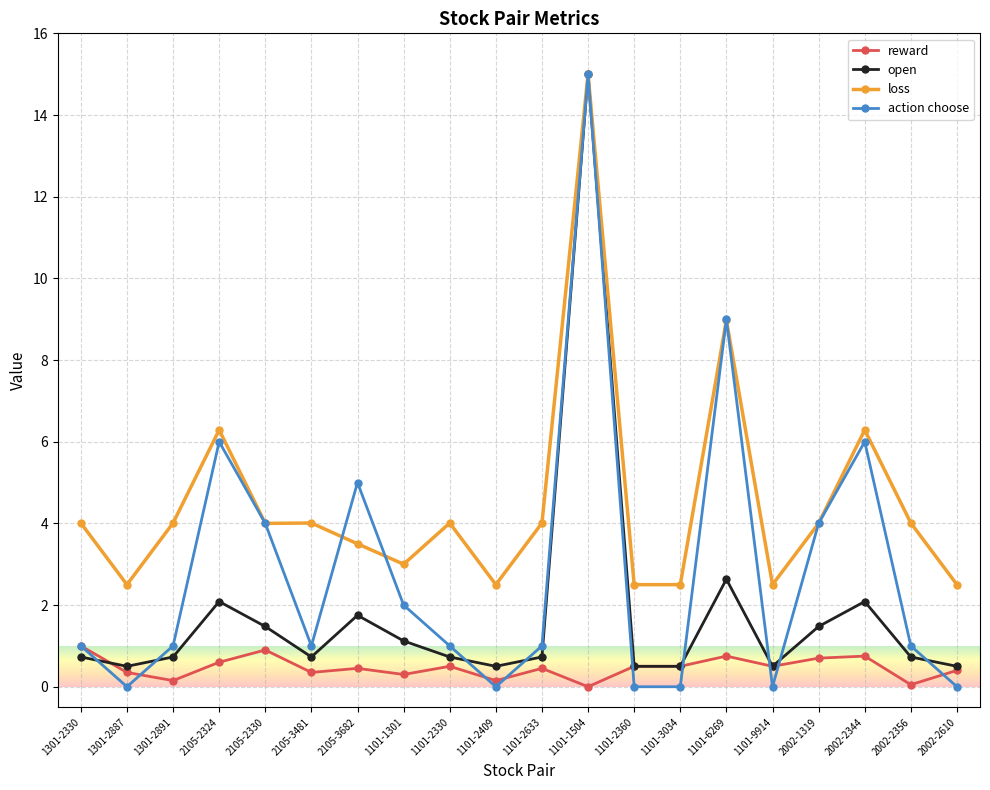

What is the average value of the open series?

1.8